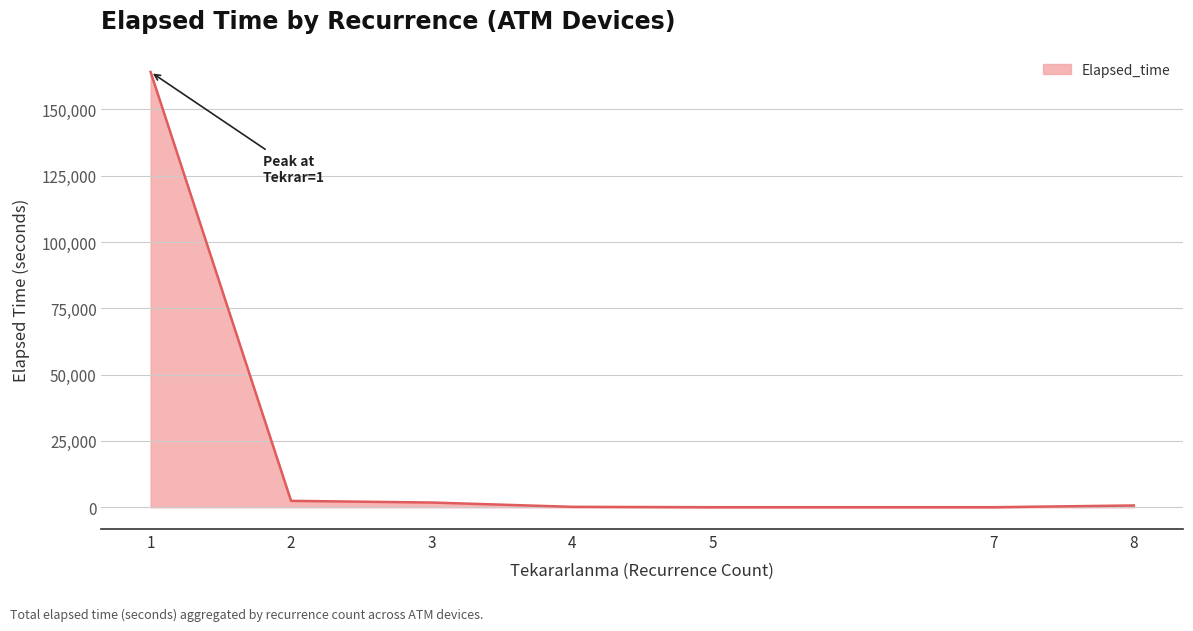

The chart shows a value of 20 at 7. True or false?

True